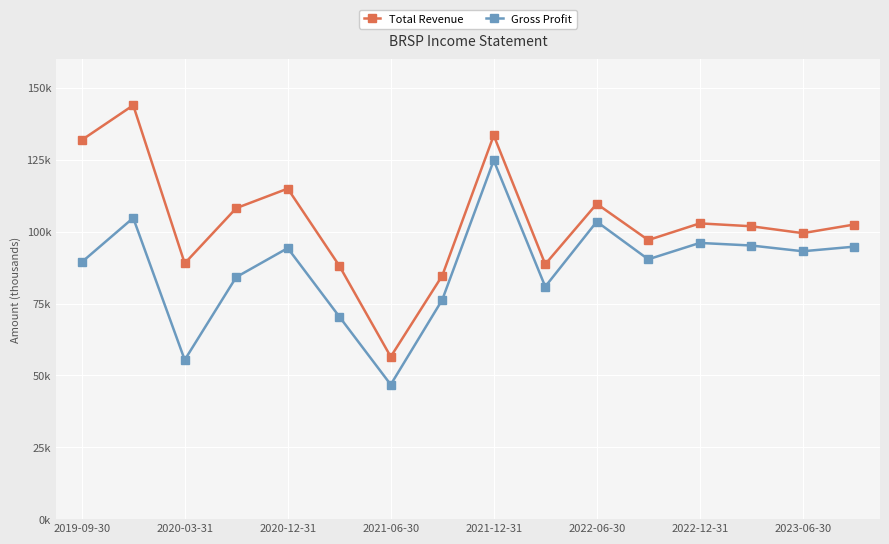

At how many categories does at least one series exceed 104628?

6